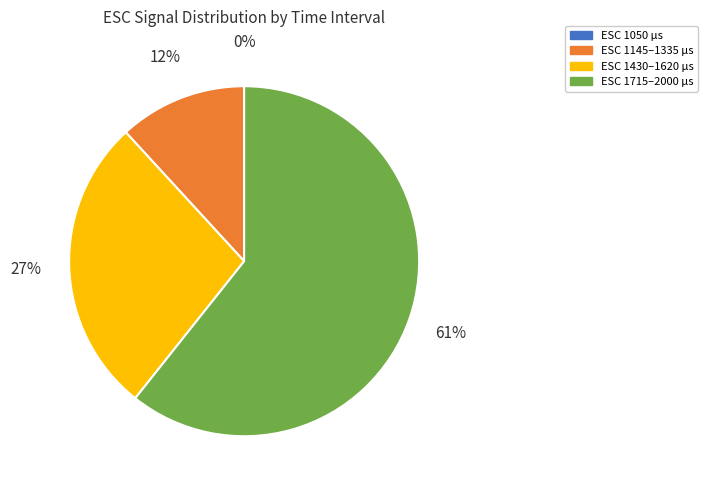

Is there any slice that represents more than half of the pie?

Yes